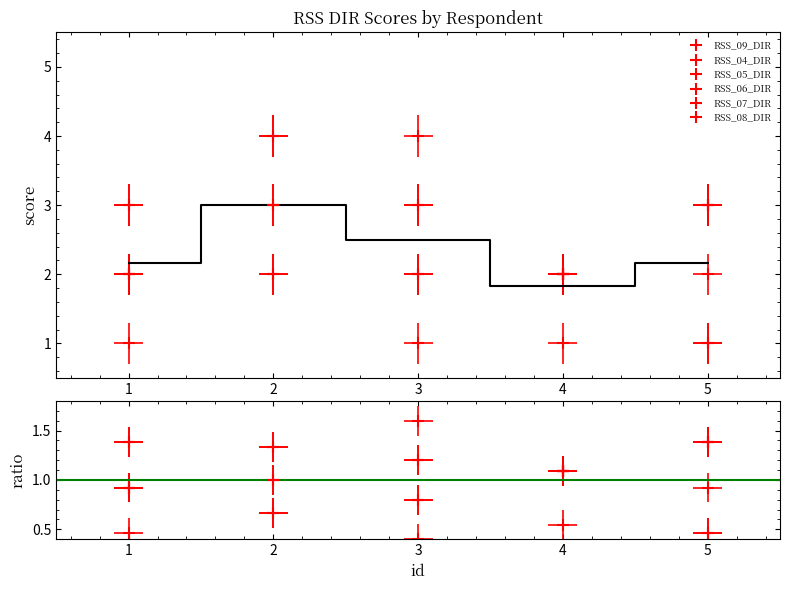

Where do RSS_08_DIR and RSS_05_DIR first cross each other?

2 and 3